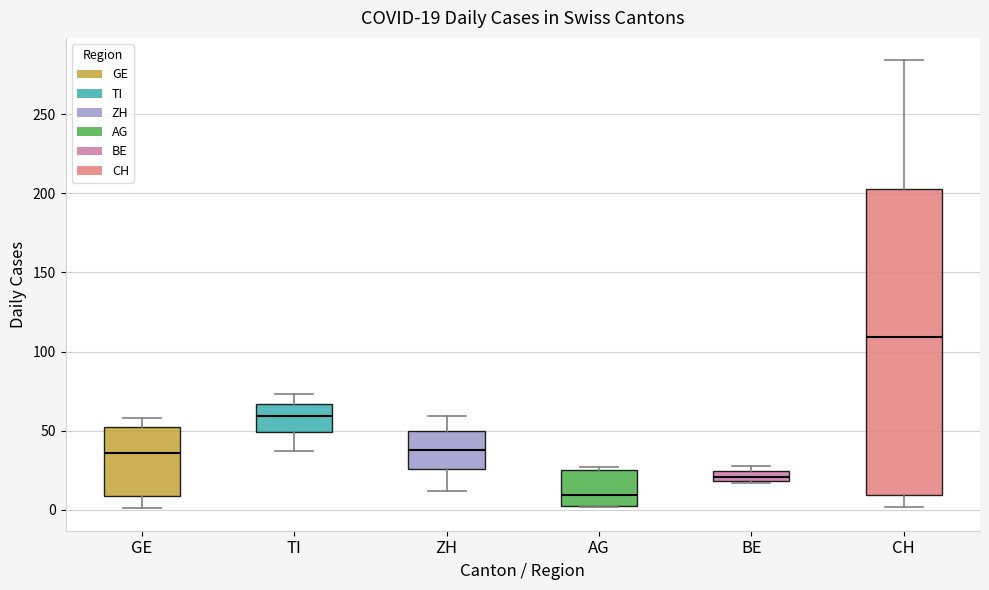

Which box is the tallest, from its lower edge to its upper edge?

CH